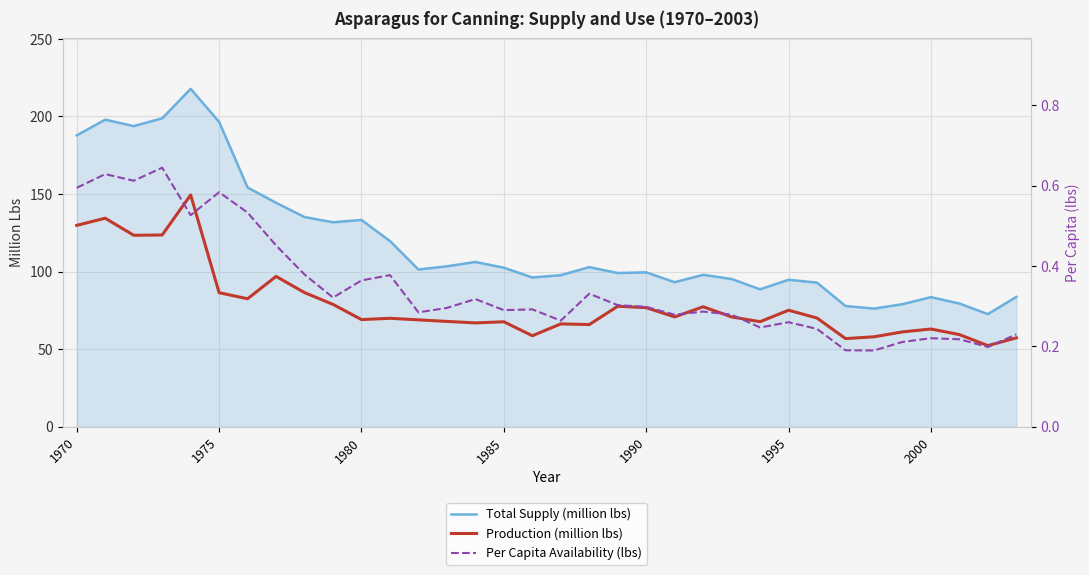

The Total Supply (million lbs) series shows 187.8 at 1970. True or false?

True